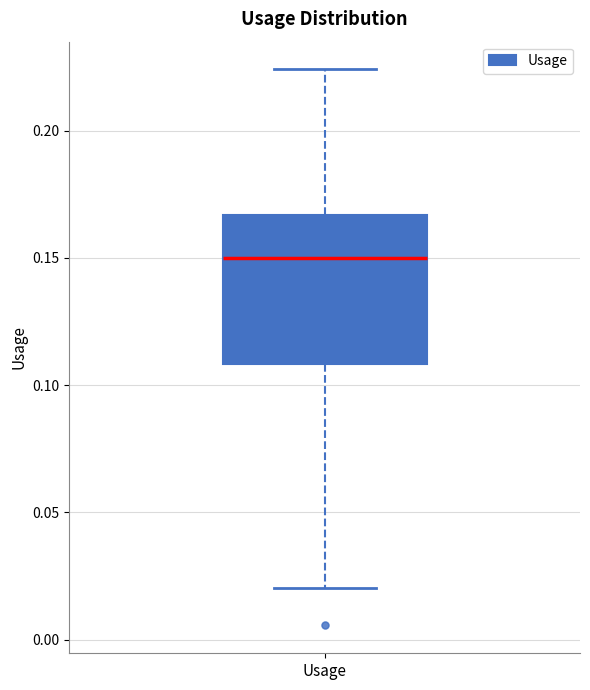

Where does the upper whisker of the box for Usage end on the y-axis? The values are not printed on the chart, so give them approximately, as read against the axis.

0.225